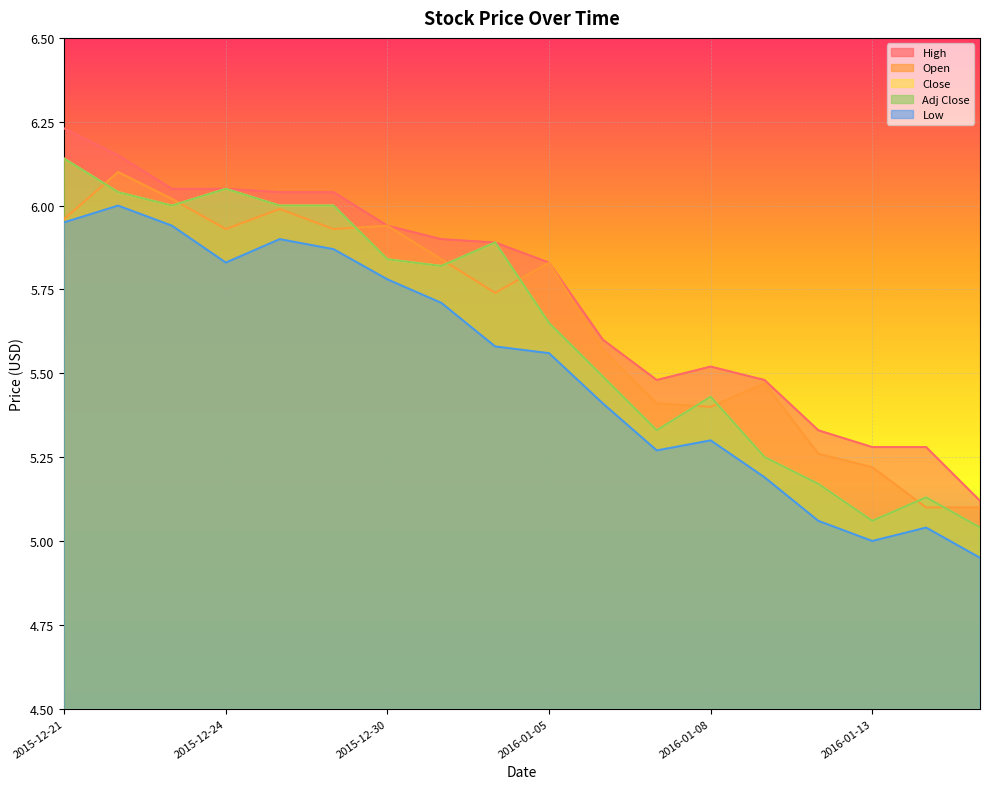

How many interior local valleys does the Open series have?

4